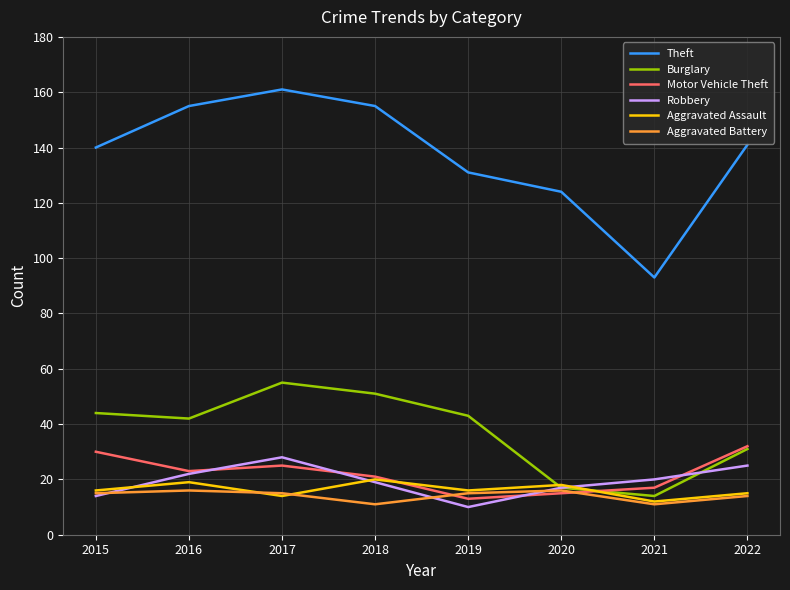

What is the difference between the second highest and second lowest values in the Motor Vehicle Theft series?

15